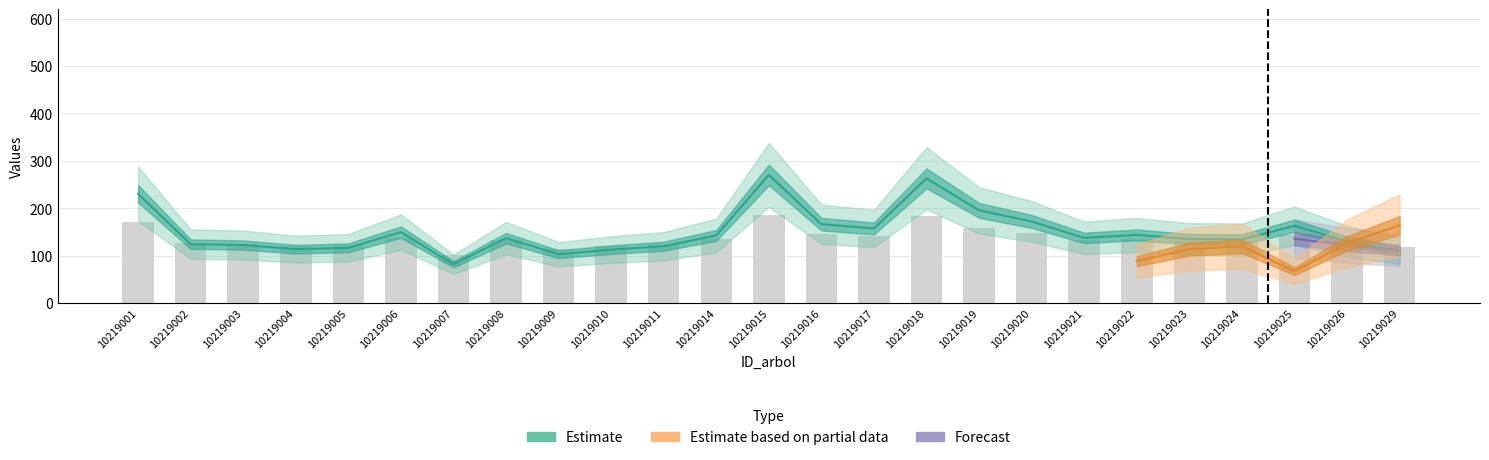

What is the spread (max minus min) of values at 10219021?

5.1